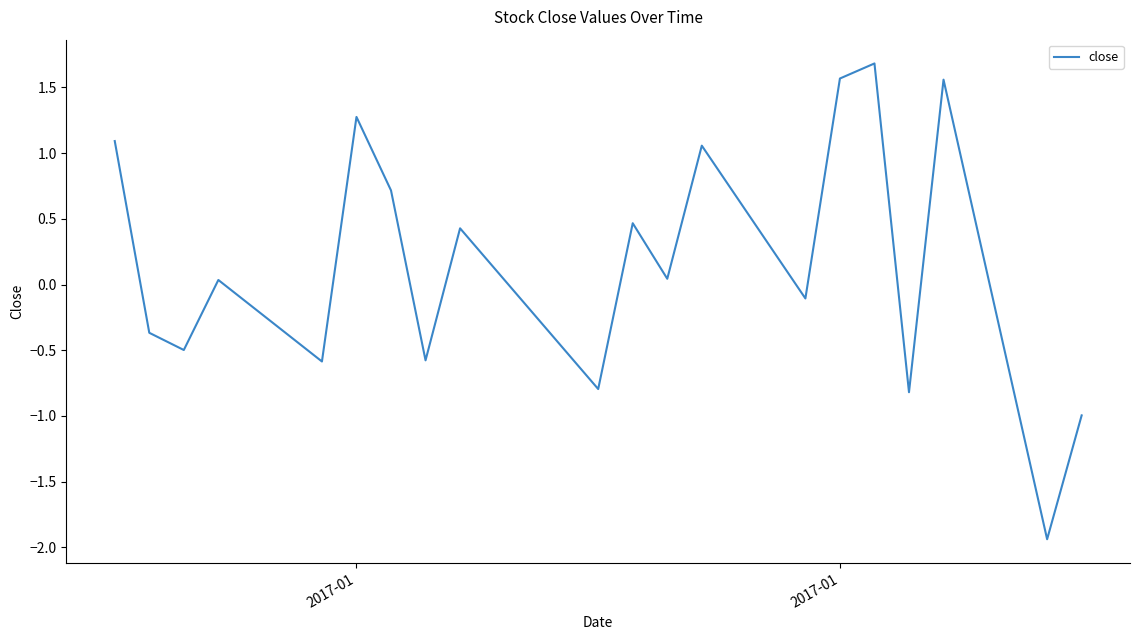

What is the difference between the maximum and minimum values?

3.6